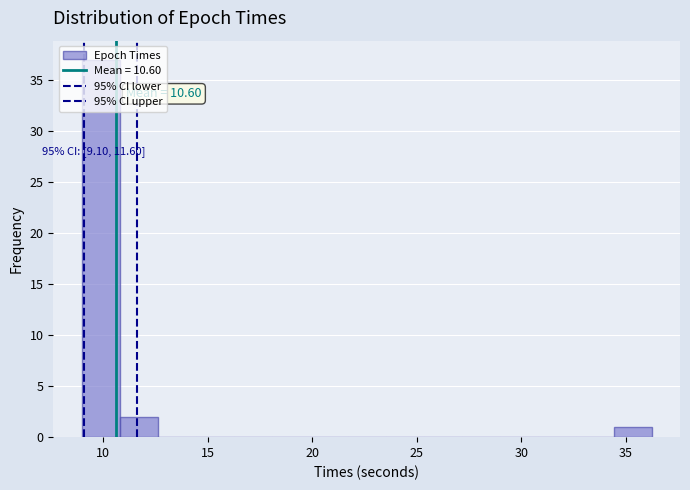

Around what value on the x-axis is the tallest bar? Give the approximate position of its centre, as read against the axis.

10.0